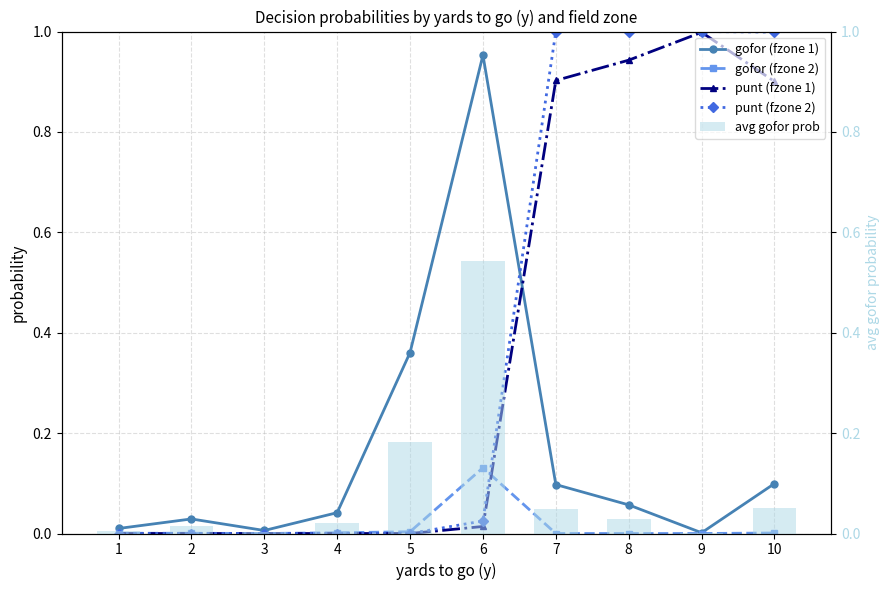

Which series has the largest total across all categories?

punt (fzone 2)